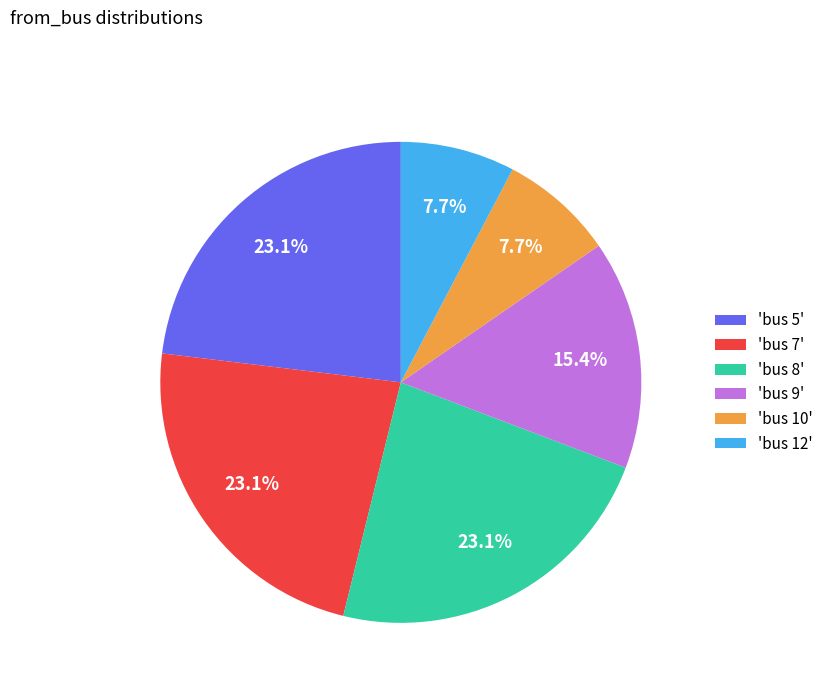

Is there a majority slice in this chart?

No